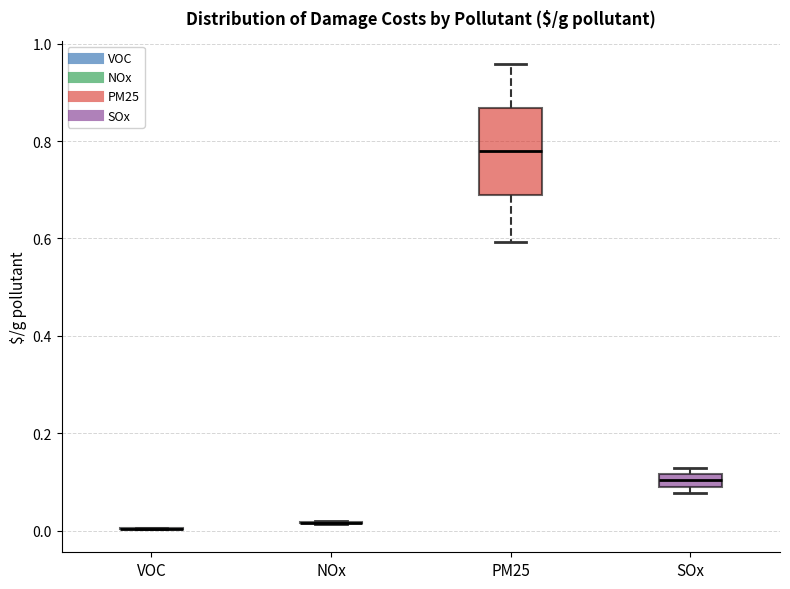

Comparing the boxes themselves (not the whiskers), which one is the tallest?

PM25